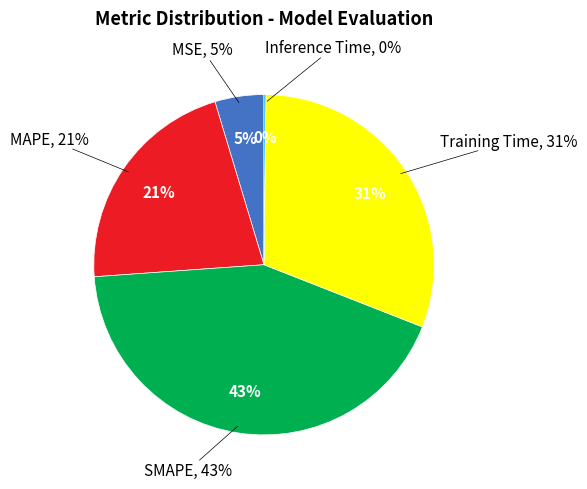

To the nearest percent, what is the difference between the largest and smallest slice percentages?

43%